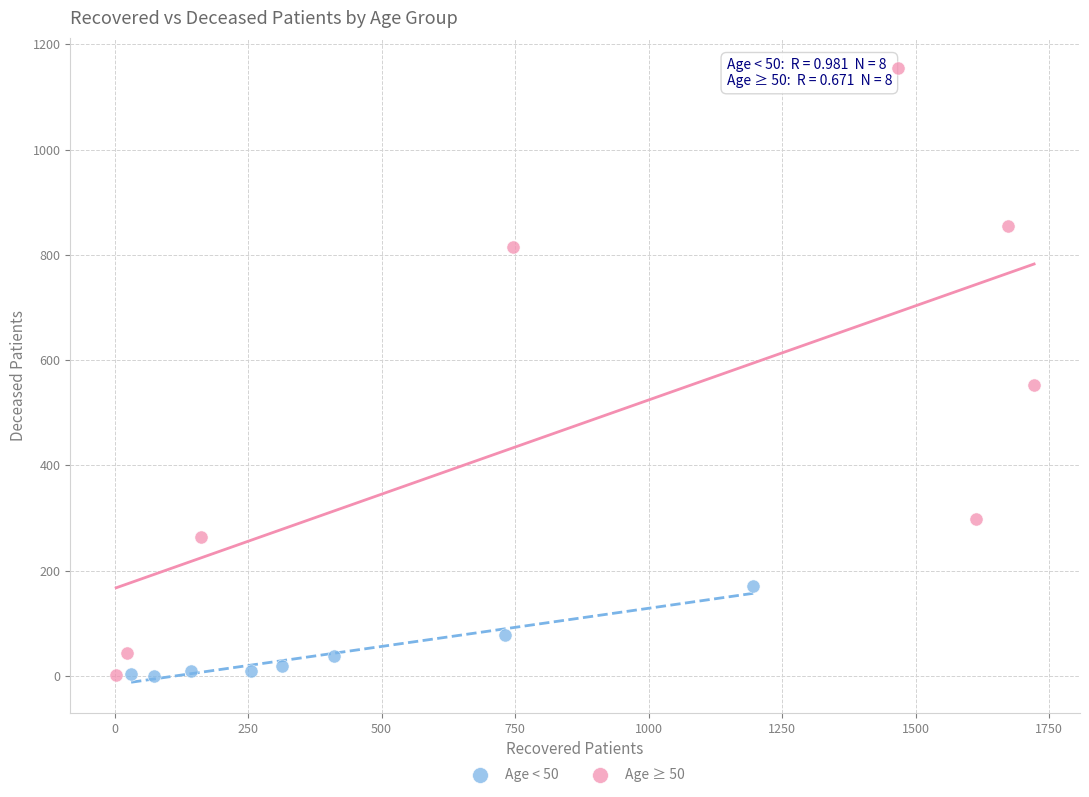

Which series contains the highest Y value?

Age ≥ 50